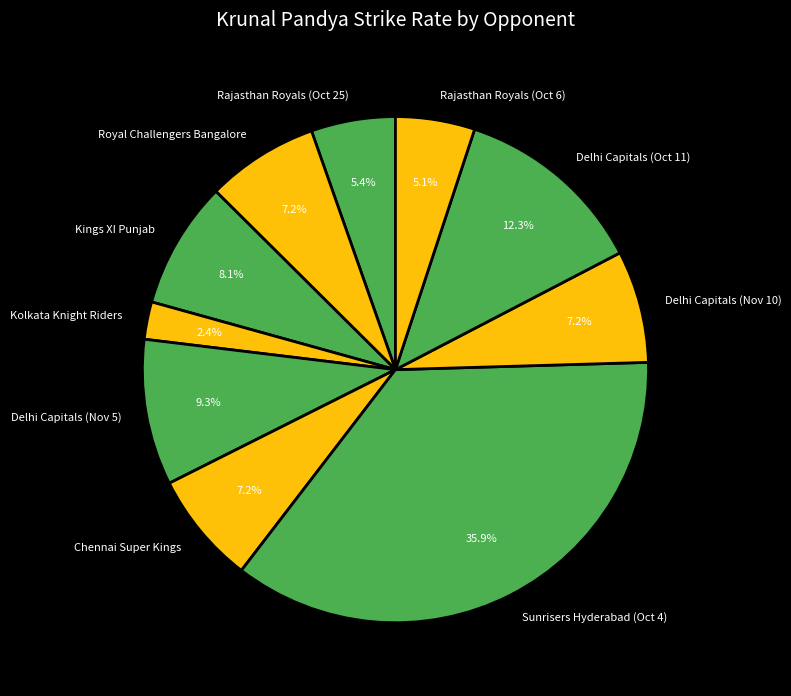

How many segments does this pie chart have?

10